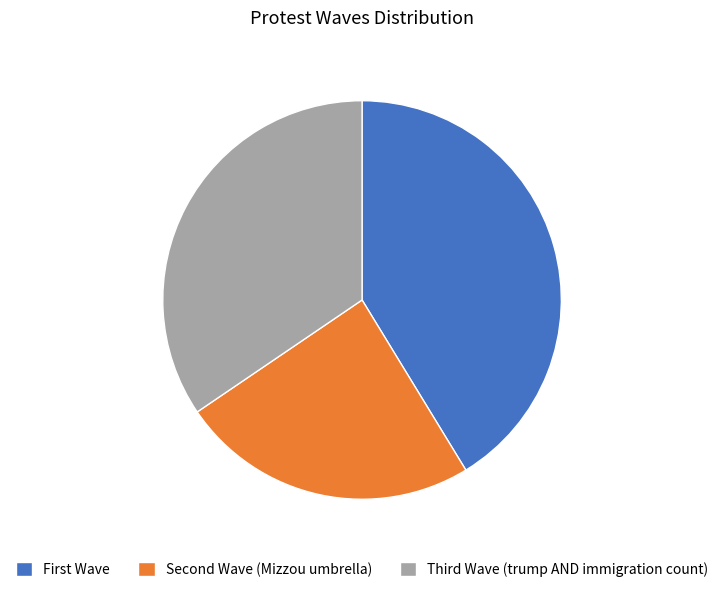

What is the largest slice in the pie chart?

First Wave